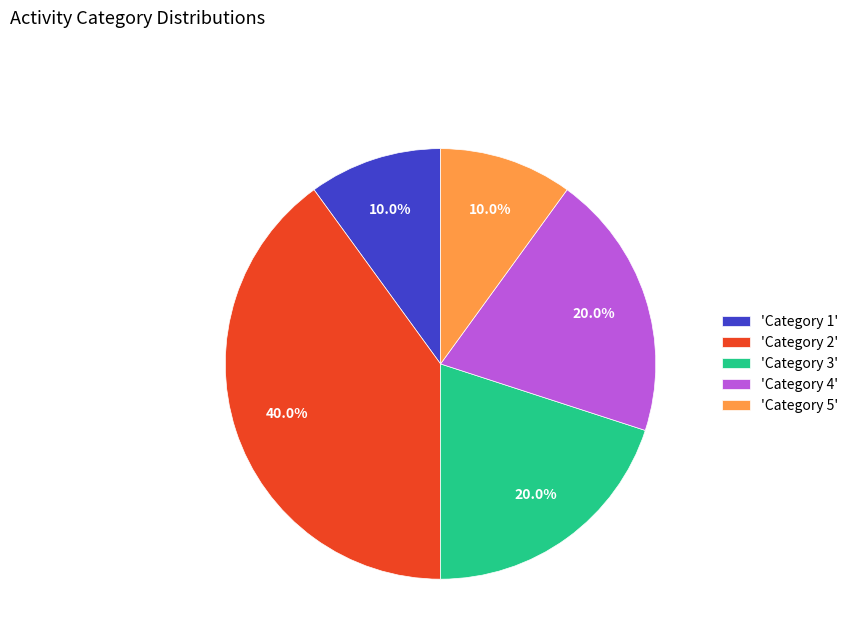

Between 'Category 1' and 'Category 3', which is larger?

'Category 3'